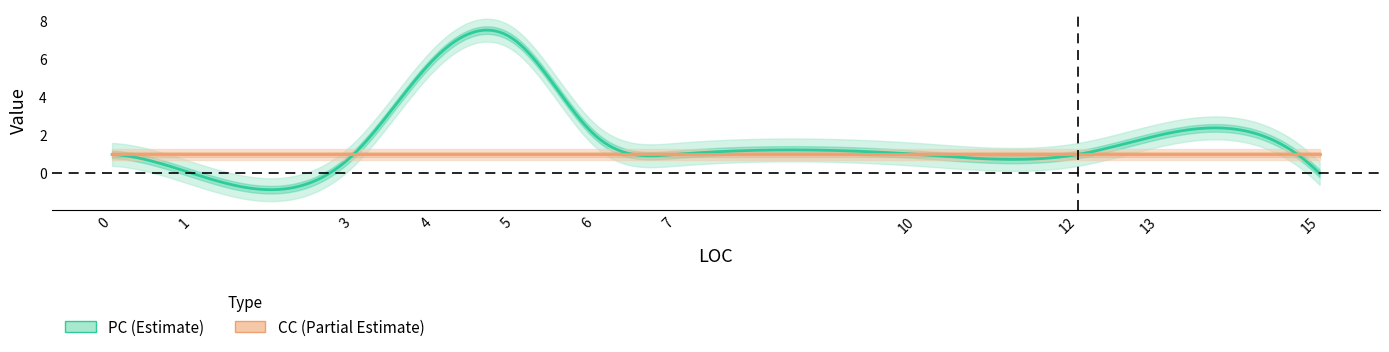

In PC, how many points are higher than both neighbors (excluding endpoints)?

2